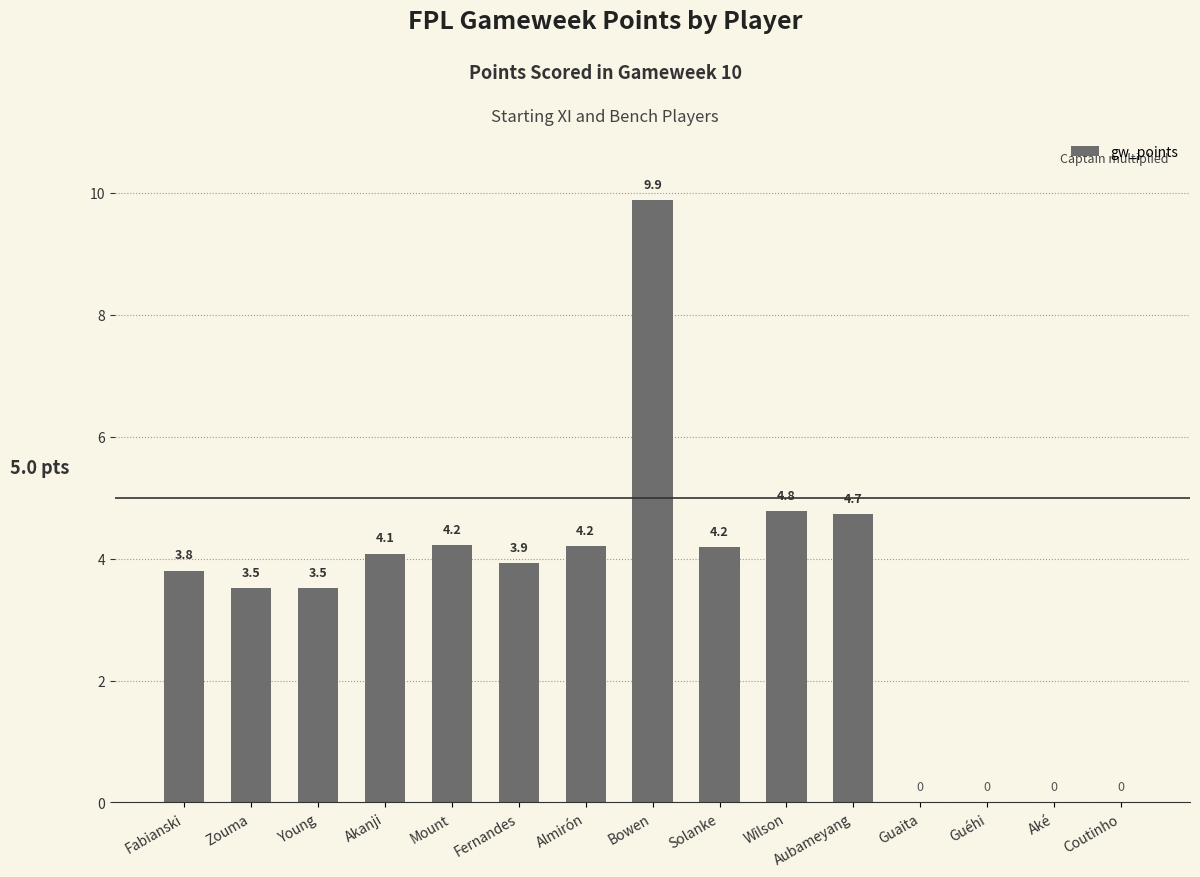

The value at Aubameyang is 4.7. True or false?

True